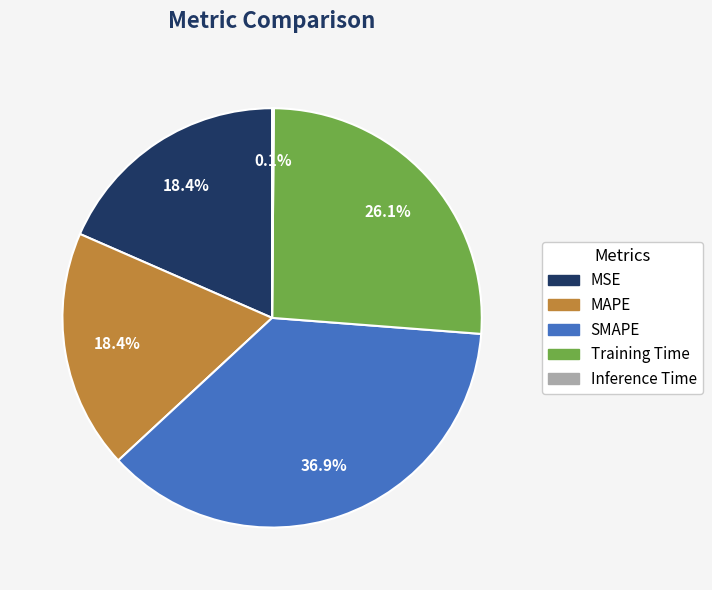

Approximately how many times larger is the value at MSE compared to MAPE?

1.0